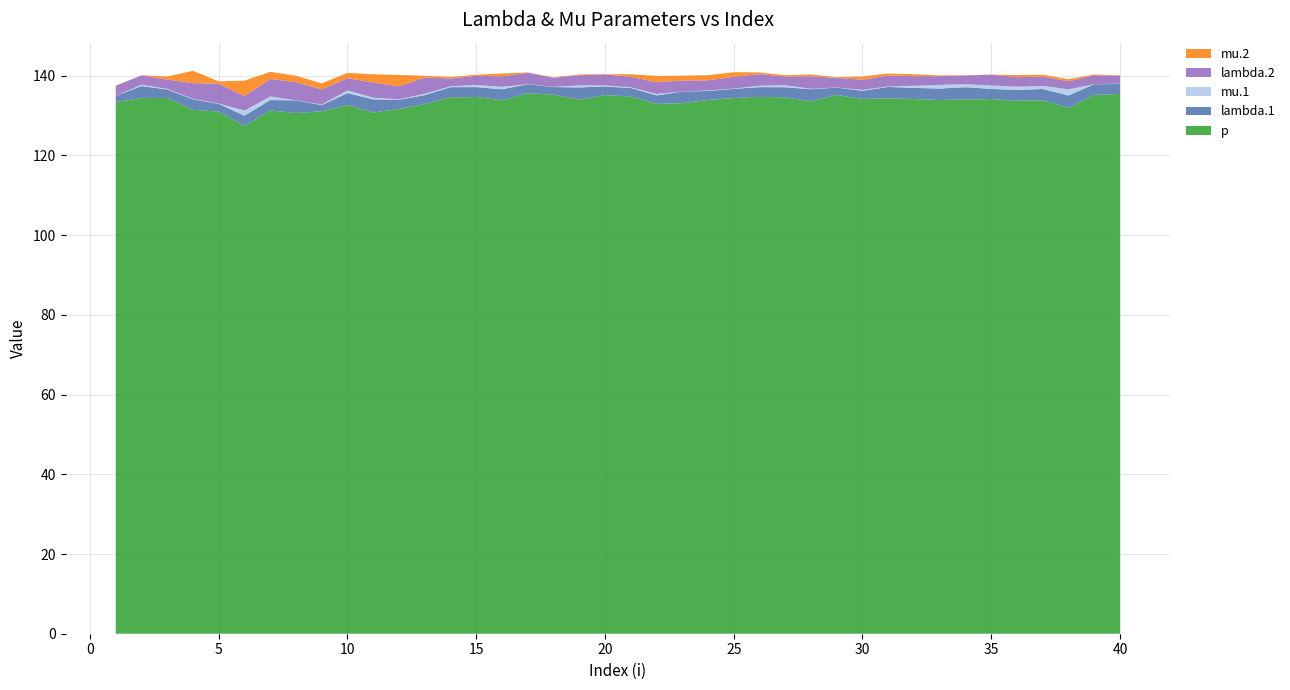

Reading left to right, extract all data points from this chart.

lambda.1: 1=1.5	2=3.0	3=2.1	4=2.7	5=1.9	6=2.6	7=2.6	8=3.2	9=1.6	10=3.0	11=3.3	12=2.3	13=2.2	14=2.6	15=2.5	16=2.7	17=2.2	18=1.9	19=3.1	20=2.2	21=2.1	22=2.1	23=2.9	24=2.3	25=2.3	26=2.4	27=2.6	28=3.0	29=1.9	30=2.0	31=2.8	32=2.8	33=2.9	34=3.1	35=2.6	36=2.7	37=2.8	38=3.1	39=2.7	40=2.5
mu.1: 1=0.0	2=0.3	3=0.2	4=0.1	5=0.1	6=1.3	7=0.9	8=0.0	9=0.1	10=0.7	11=0.4	12=0.1	13=0.3	14=0.2	15=0.5	16=0.6	17=0.0	18=0.1	19=0.5	20=0.3	21=0.2	22=0.4	23=0.0	24=0.1	25=0.1	26=0.3	27=0.5	28=0.1	29=0.0	30=0.2	31=0.1	32=0.5	33=0.9	34=0.7	35=0.9	36=0.8	37=0.8	38=1.5	39=0.0	40=0.1
lambda.2: 1=2.5	2=2.3	3=2.3	4=3.9	5=5.0	6=3.7	7=4.4	8=4.5	9=3.8	10=3.1	11=3.8	12=3.3	13=4.1	14=1.9	15=2.3	16=2.6	17=2.9	18=2.3	19=2.6	20=2.7	21=2.6	22=3.0	23=2.7	24=2.5	25=2.9	26=2.9	27=2.2	28=3.1	29=2.4	30=2.5	31=2.8	32=2.4	33=2.2	34=2.2	35=2.7	36=2.4	37=2.4	38=2.0	39=2.2	40=2.0
mu.2: 1=0.0	2=0.1	3=0.8	4=3.1	5=0.6	6=3.9	7=1.8	8=1.6	9=1.5	10=1.3	11=2.1	12=2.8	13=0.4	14=0.4	15=0.3	16=0.7	17=0.1	18=0.1	19=0.2	20=0.1	21=0.6	22=1.6	23=1.2	24=1.3	25=1.2	26=0.4	27=0.3	28=0.5	29=0.1	30=0.8	31=0.5	32=0.5	33=0.2	34=0.0	35=0.0	36=0.5	37=0.5	38=0.5	39=0.2	40=0.1
p: 1=133.4	2=134.4	3=134.4	4=131.4	5=131.0	6=127.4	7=131.3	8=130.6	9=131.1	10=132.6	11=130.8	12=131.7	13=132.9	14=134.5	15=134.7	16=133.9	17=135.6	18=135.3	19=134.0	20=135.1	21=134.8	22=132.9	23=133.1	24=133.9	25=134.4	26=134.7	27=134.6	28=133.6	29=135.2	30=134.2	31=134.3	32=134.1	33=133.9	34=134.1	35=134.1	36=133.7	37=133.8	38=131.9	39=135.2	40=135.4